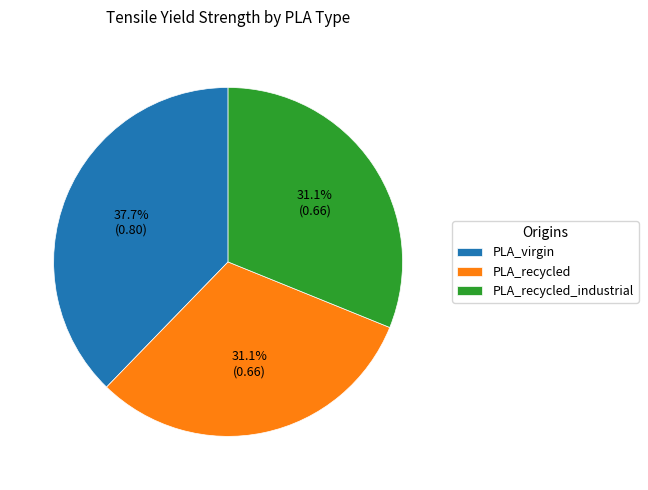

What percentage is NOT represented by PLA_virgin?

62.3%